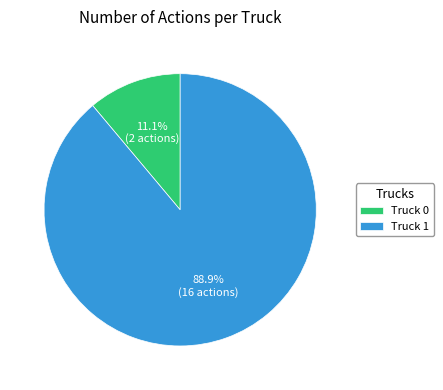

What percentage is the Truck 1 slice, to the nearest percent?

89%